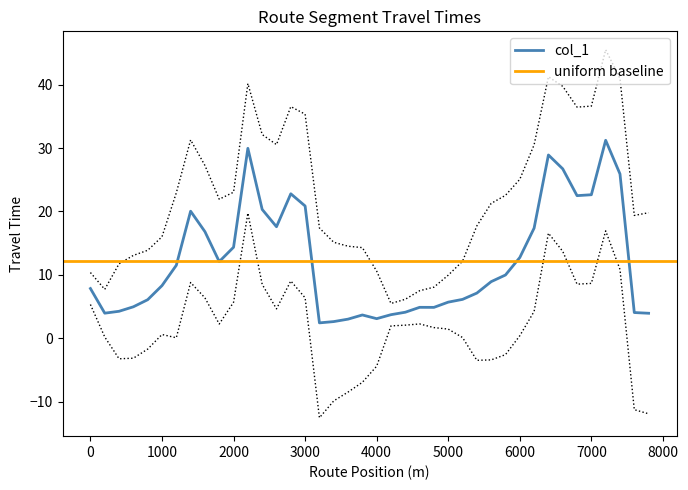

Reading left to right, transcribe all the data shown in this chart.

7.8	3.9	4.2	5.0	6.1	8.3	11.5	20.0	16.8	12.1	14.4	30.0	20.3	17.6	22.8	20.9	2.4	2.6	3.0	3.7	3.1	3.7	4.1	4.9	4.9	5.7	6.1	7.1	8.9	10.0	12.7	17.4	28.9	26.7	22.5	22.6	31.2	25.9	4.0	3.9